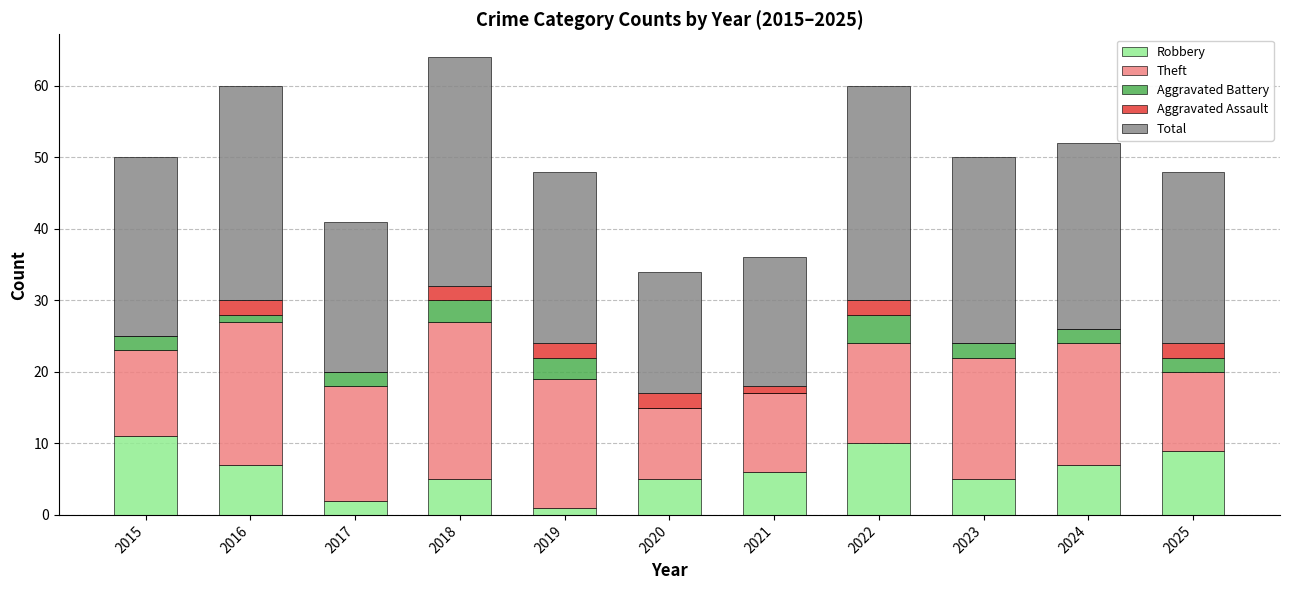

What is the total value across all series at 2018?

64